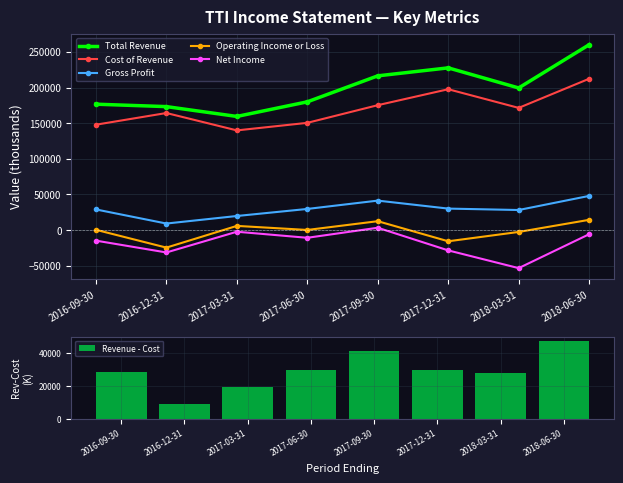

What is the difference between the maximum and minimum values in the Operating Income or Loss series?

39000